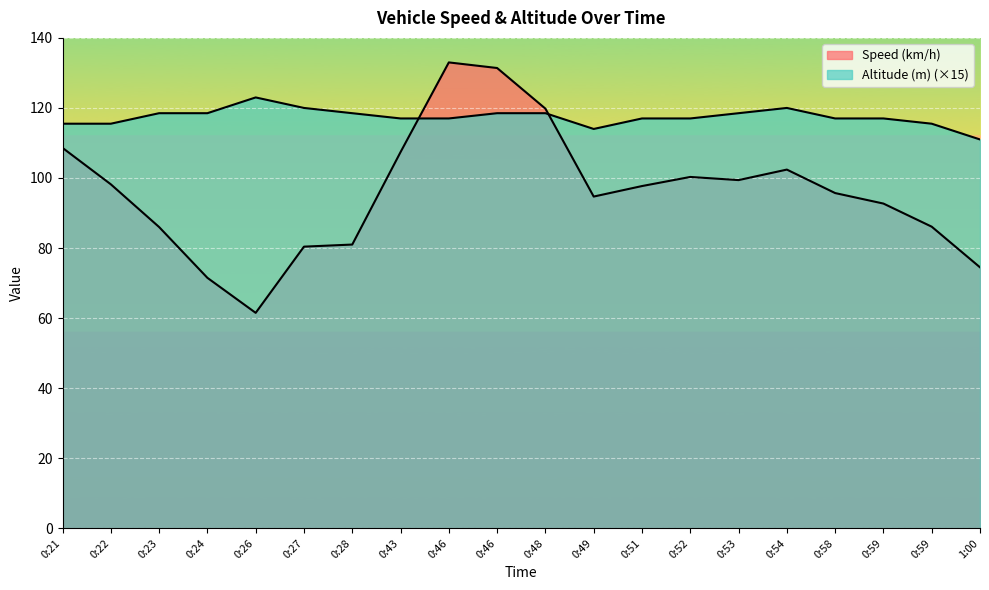

At which category is the sum across all series the highest?

0:46